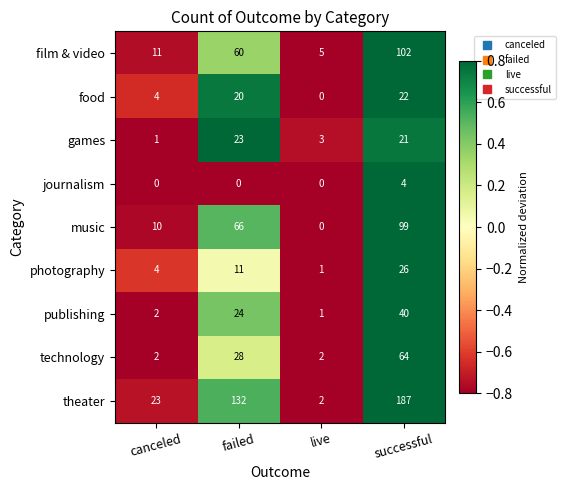

Which series has the widest spread of values?

theater